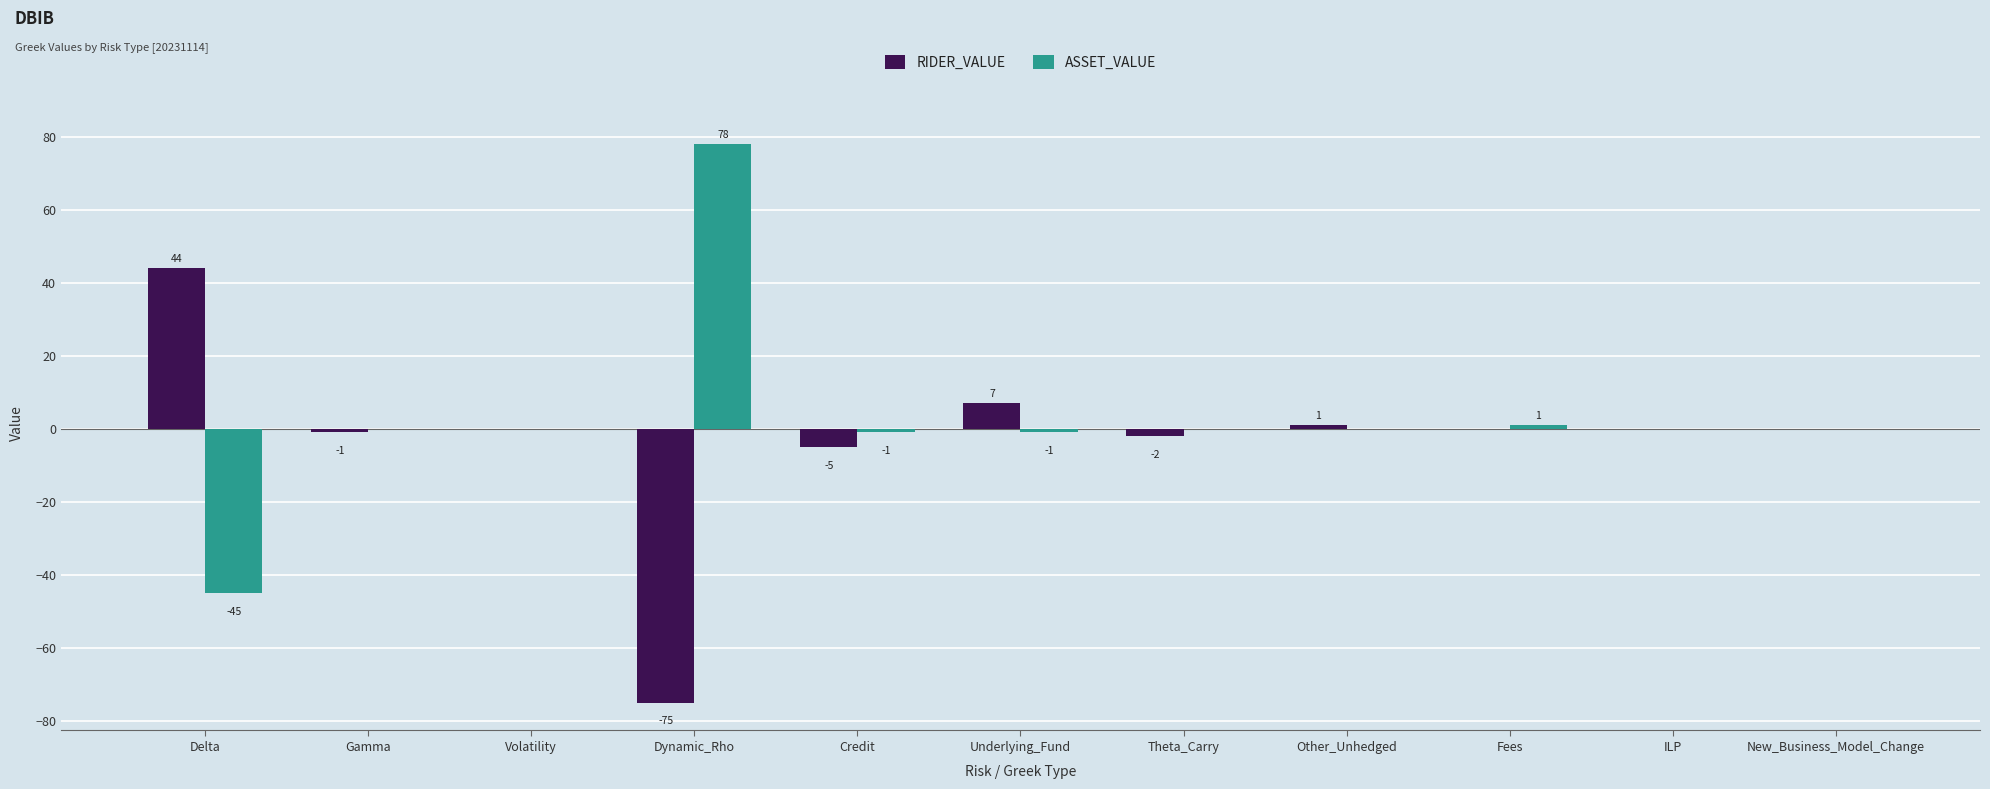

Reading right to left, transcribe all the data shown in this chart.

RIDER_VALUE: New_Business_Model_Change=0	ILP=0	Fees=0	Other_Unhedged=1	Theta_Carry=-2	Underlying_Fund=7	Credit=-5	Dynamic_Rho=-75	Volatility=0	Gamma=-1	Delta=44
ASSET_VALUE: New_Business_Model_Change=0	ILP=0	Fees=1	Other_Unhedged=0	Theta_Carry=0	Underlying_Fund=-1	Credit=-1	Dynamic_Rho=78	Volatility=0	Gamma=0	Delta=-45